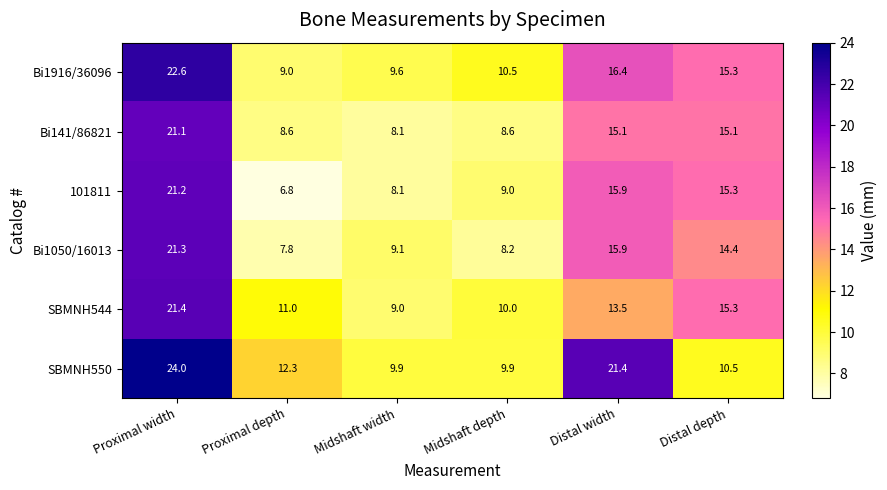

What is the spread (max minus min) of values at Midshaft width?

1.8